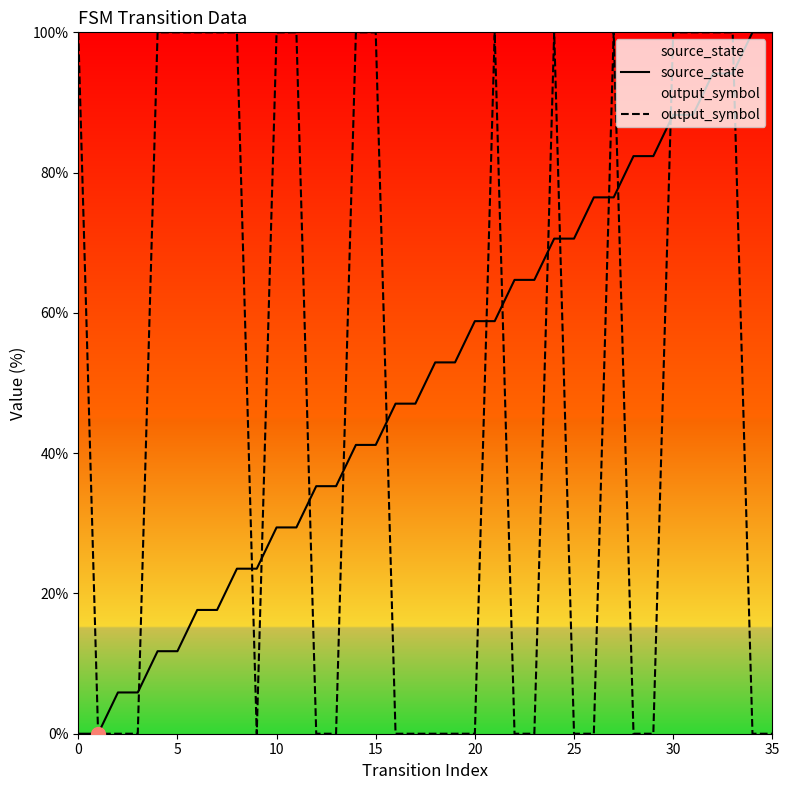

The output_symbol series shows 37.0 at 15. True or false?

False